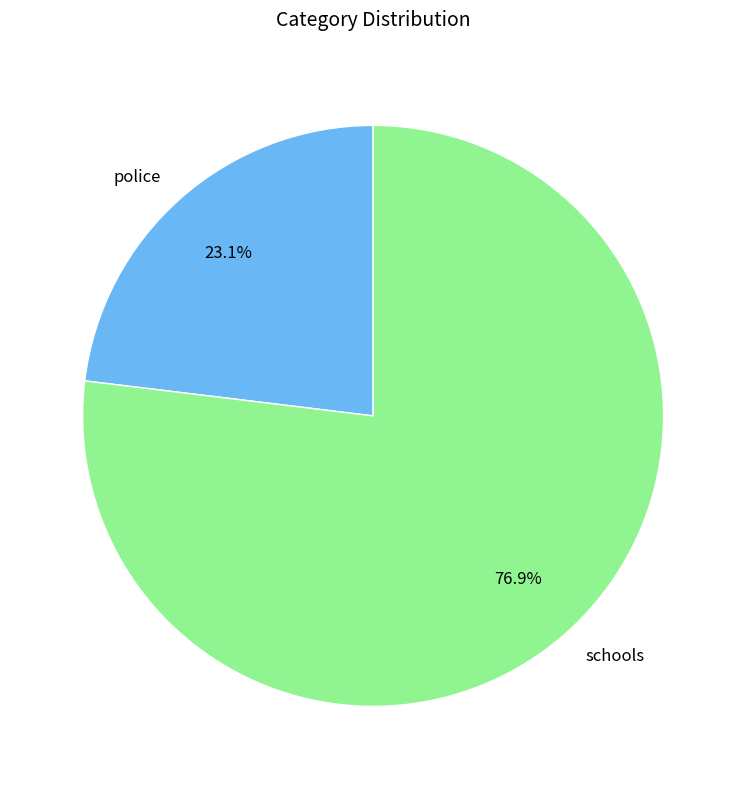

To the nearest percent, what is the difference between the police and schools slice percentages?

54%